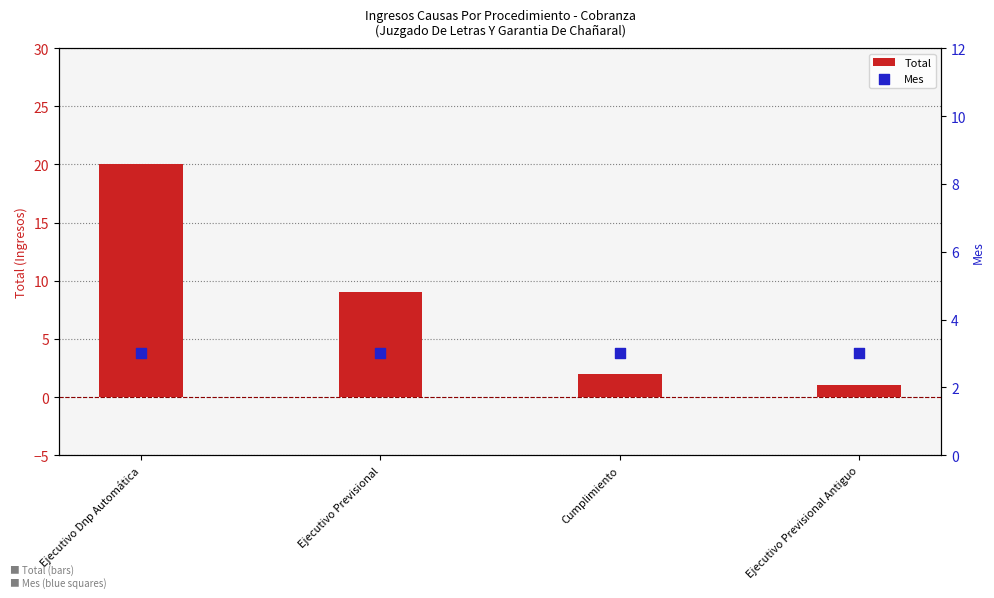

Is the value of Total at Cumplimiento greater than the value of Mes at Cumplimiento?

No